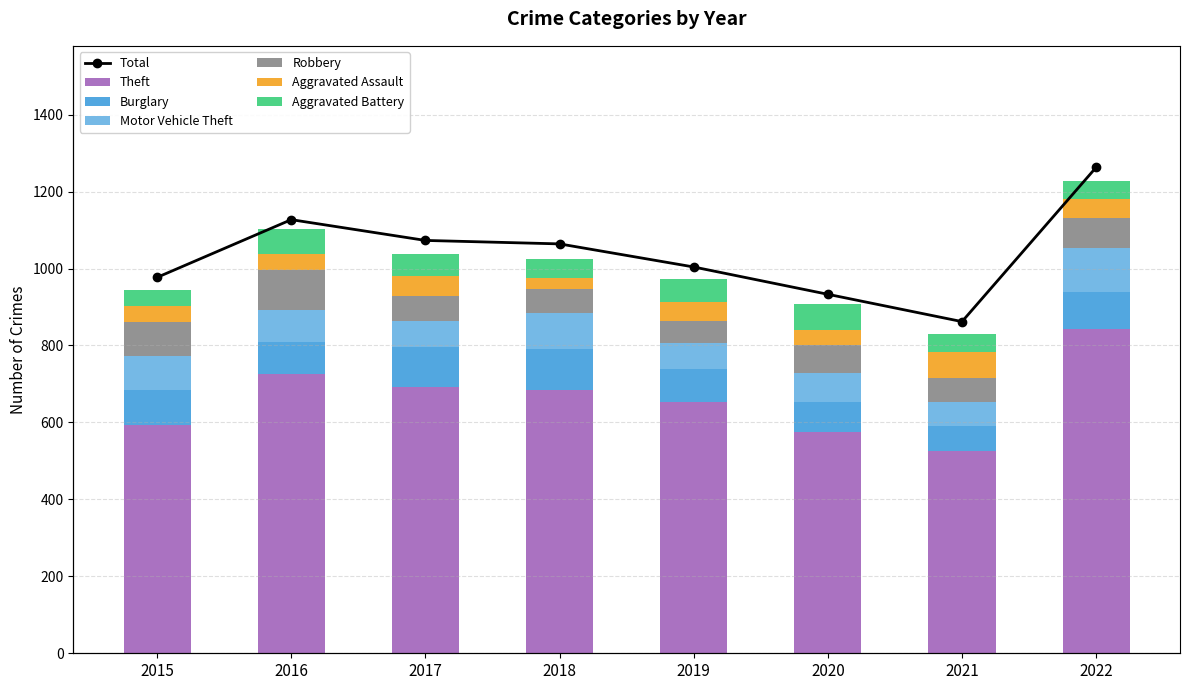

Which series changed the most between 2015 and 2022?

Theft